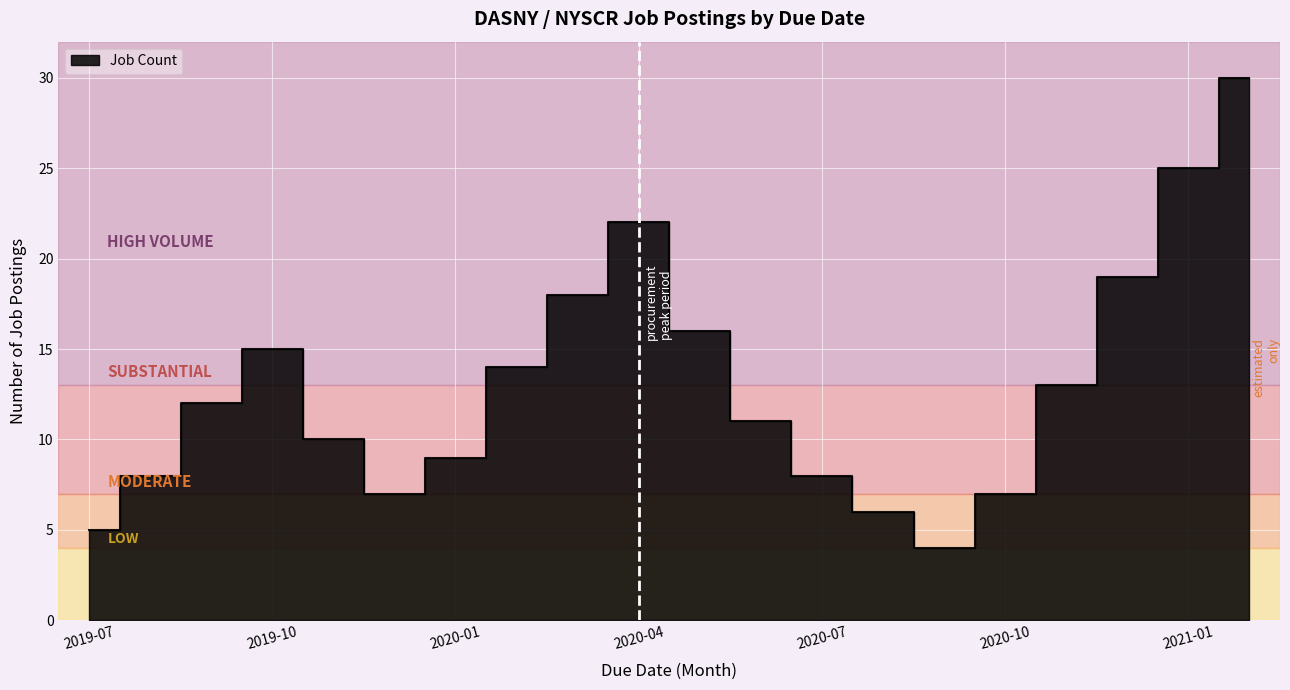

The value at 2020-09 is 4. True or false?

True